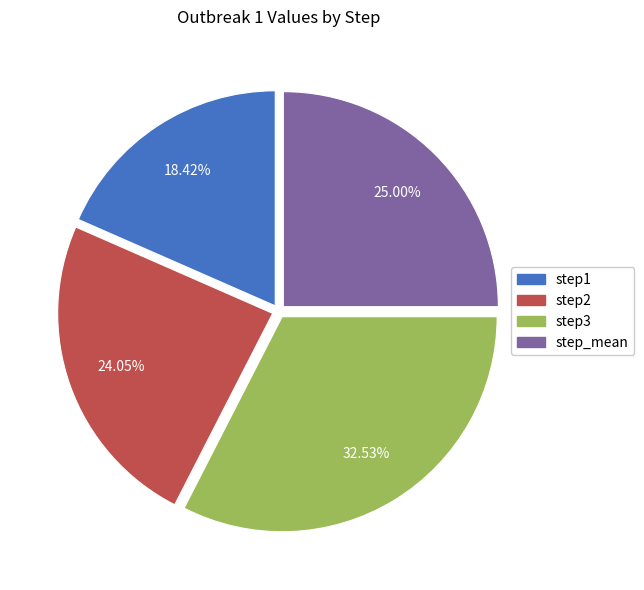

How much of the chart is everything except step3?

67.5%